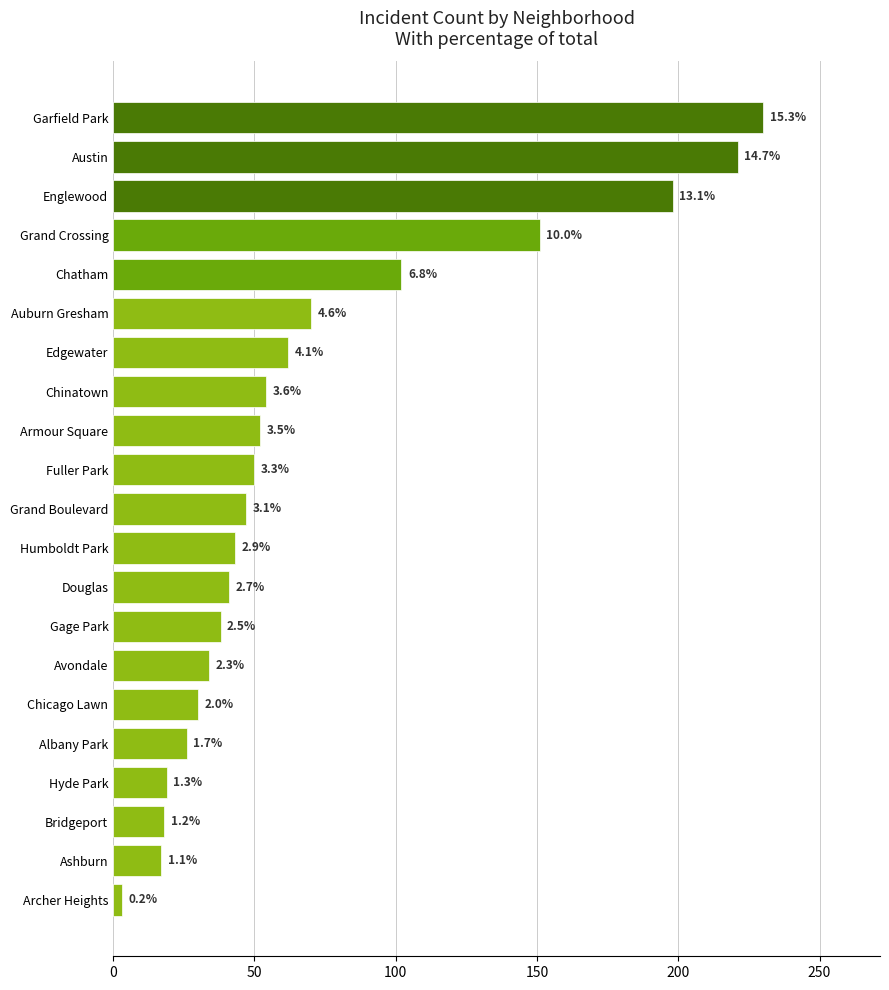

How many bars are there in total?

21